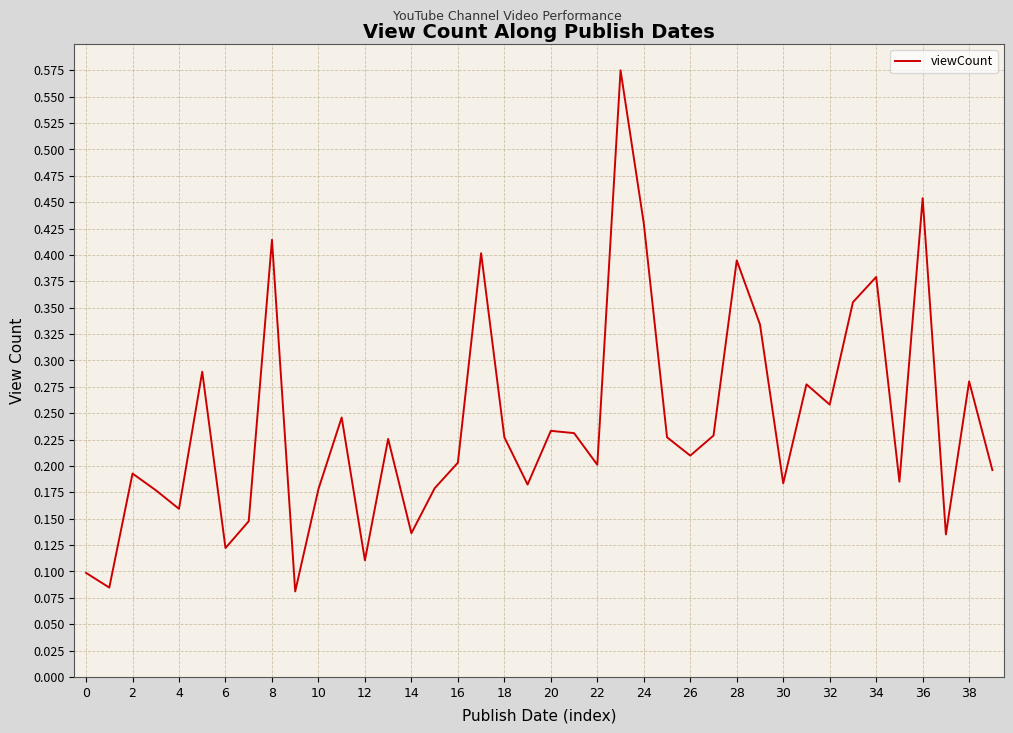

How many points are higher than both their immediate neighbors (excluding endpoints)?

13